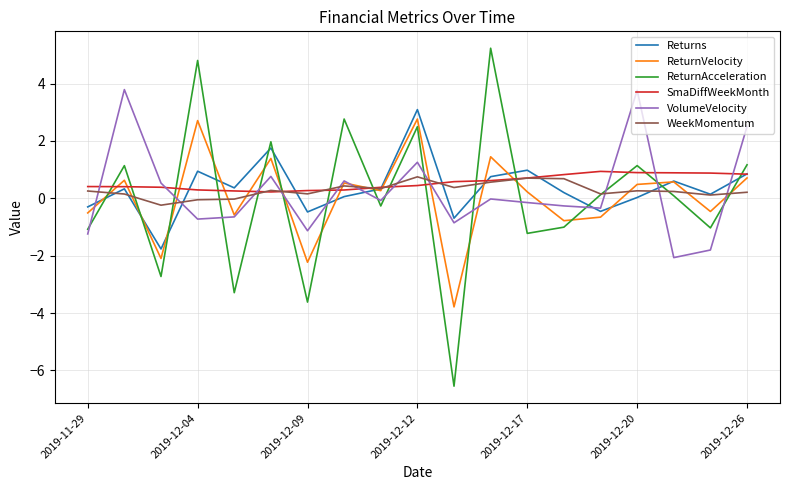

What is the difference between the maximum and minimum values in the SmaDiffWeekMonth series?

0.7